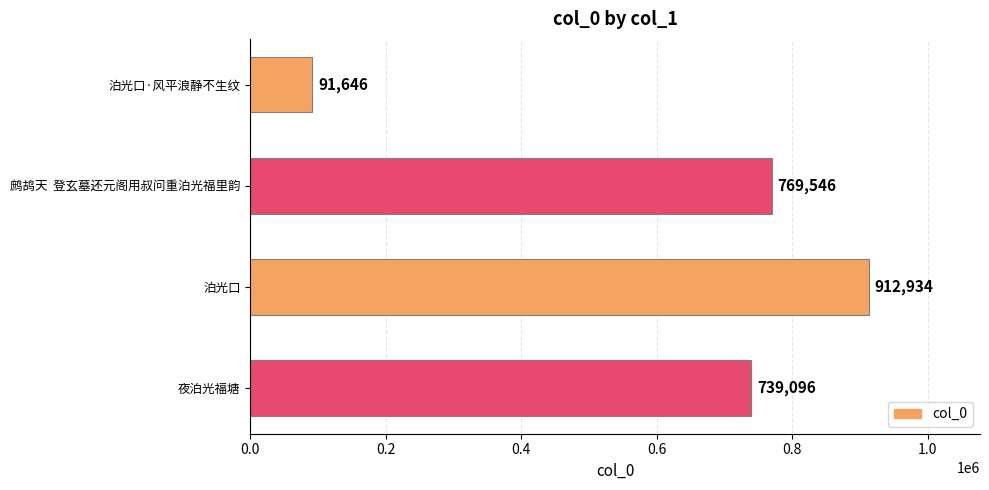

What is the label of the 2nd bar from the bottom?

泊光口